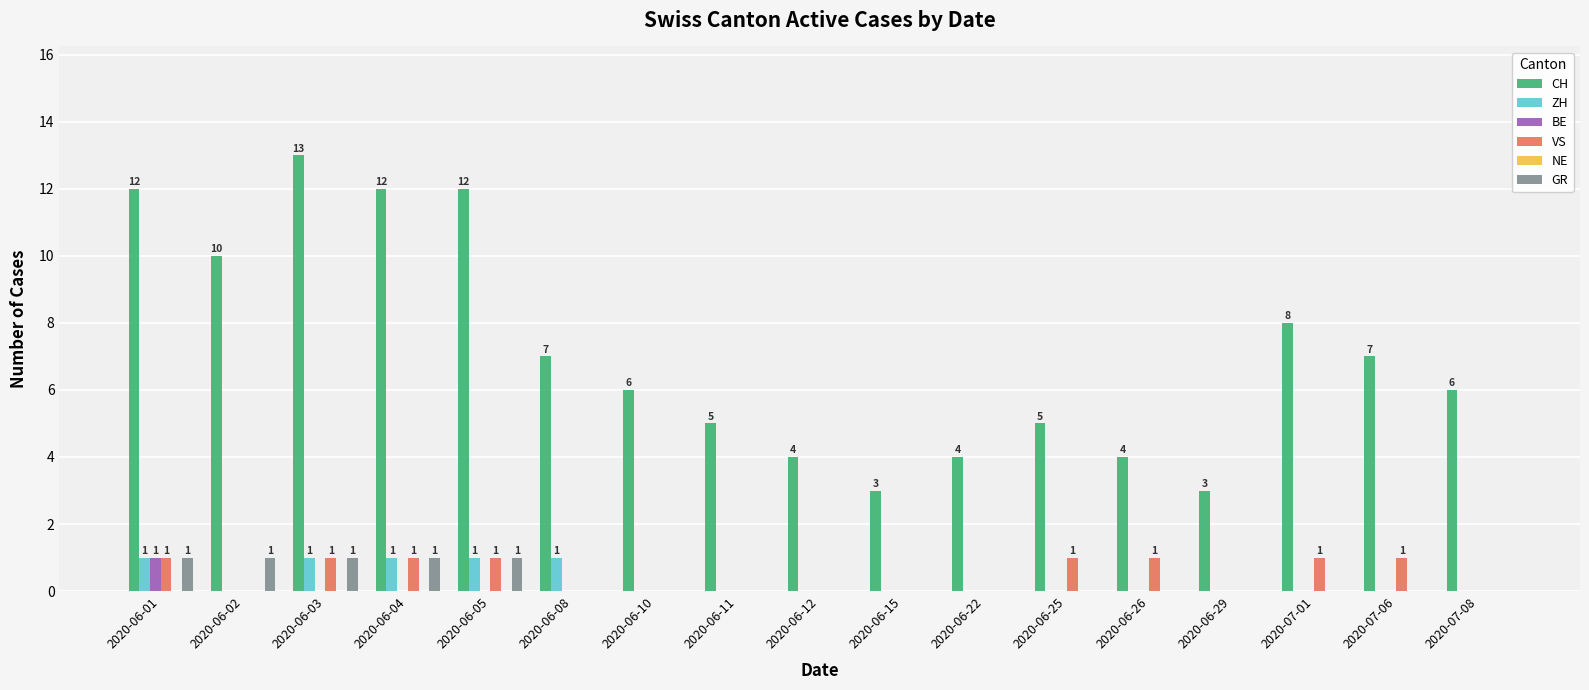

Is it true that VS equals 0 at 2020-06-11?

True